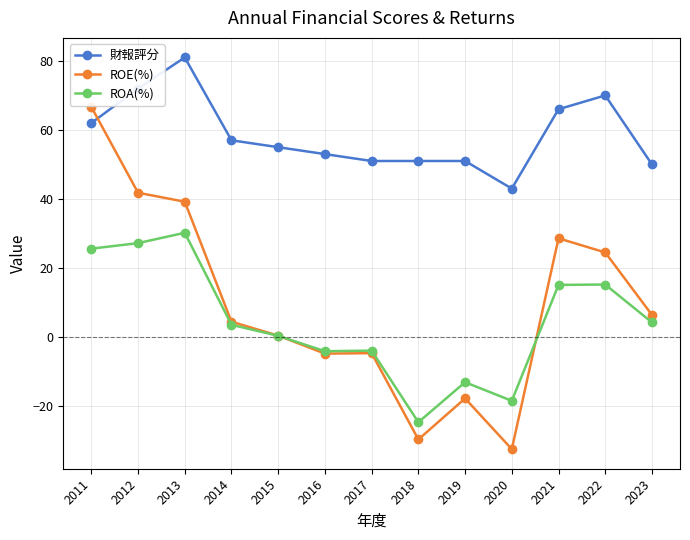

At 2018, list the series in order from smallest to largest.

ROE(%), ROA(%), 財報評分